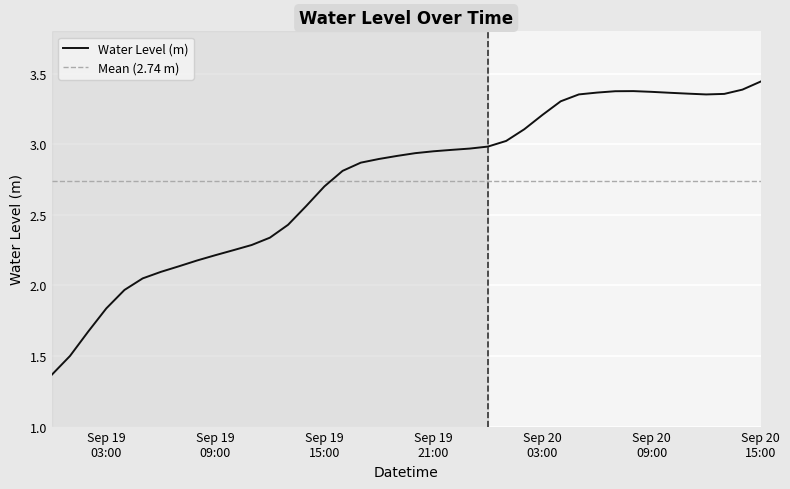

How many interior local valleys (lower than both neighbors) does the data have?

1